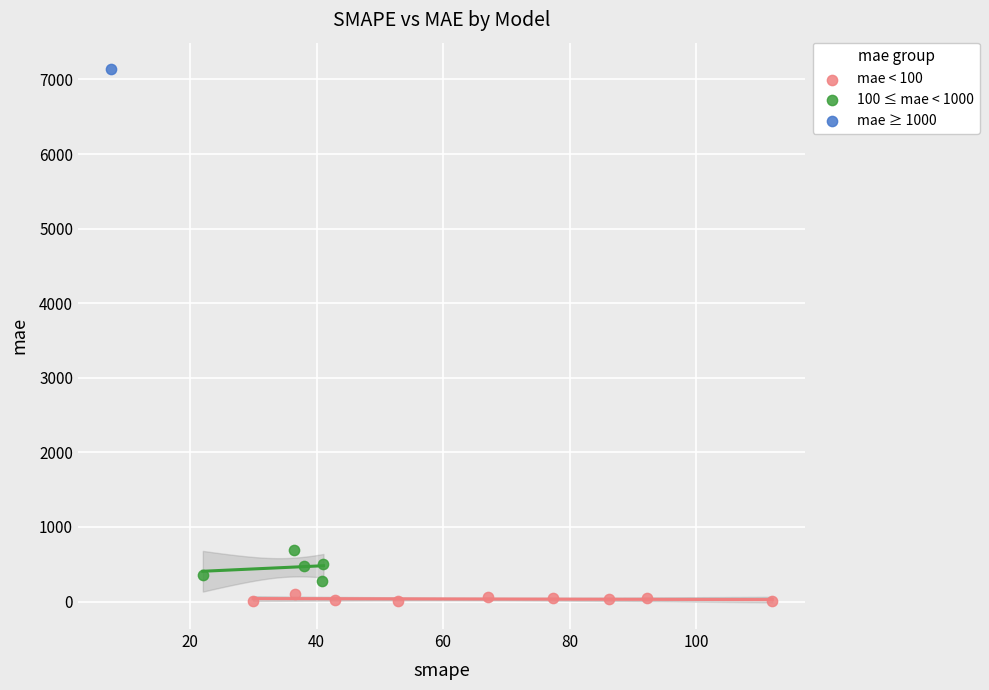

What are all the series names shown in the legend?

mae < 100, 100 ≤ mae < 1000, mae ≥ 1000